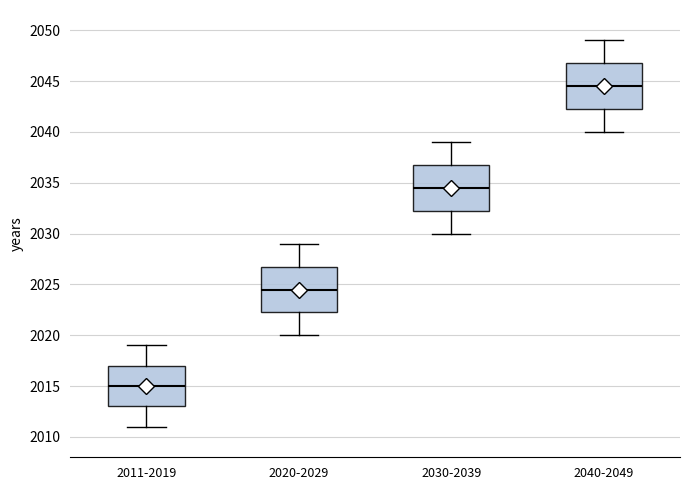

Reading left to right, transcribe this box plot: for each box, give where its median line is, the range the box spans, and where its two whiskers end, as read against the y-axis. The values are not printed on the chart, so give them approximately, as read against the axis.

2011-2019: median 2015.0, box 2013.0 to 2017.0, whiskers 2011.0 to 2019.0
2020-2029: median 2024.5, box 2022.5 to 2027.0, whiskers 2020.0 to 2029.0
2030-2039: median 2034.5, box 2032.5 to 2037.0, whiskers 2030.0 to 2039.0
2040-2049: median 2044.5, box 2042.5 to 2047.0, whiskers 2040.0 to 2049.0